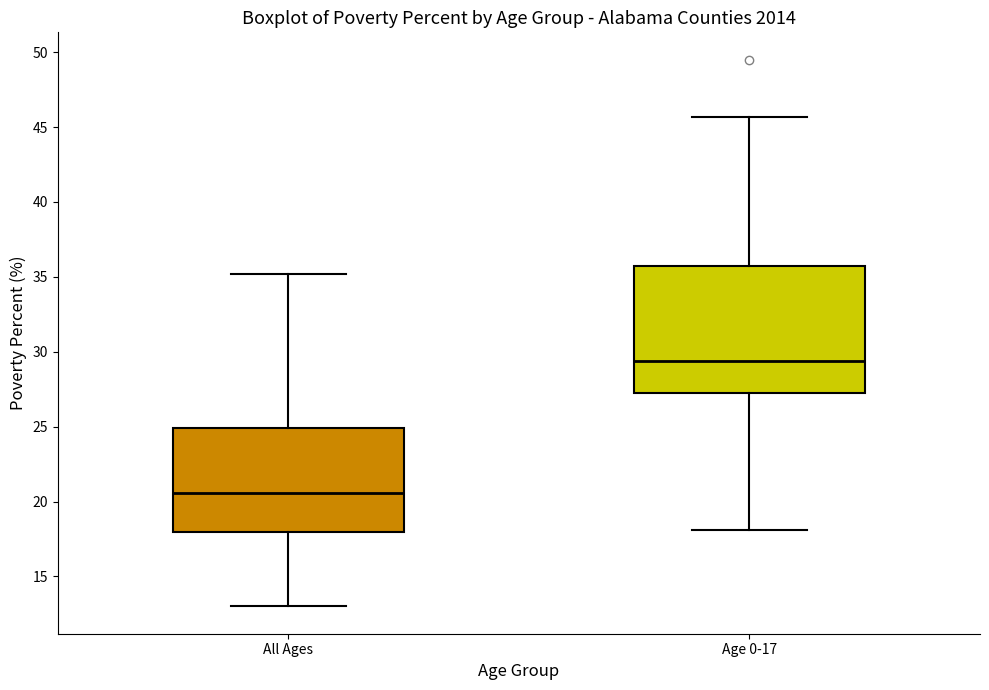

Where does the lower whisker of the box for Age 0-17 end on the y-axis? The values are not printed on the chart, so give them approximately, as read against the axis.

18.0